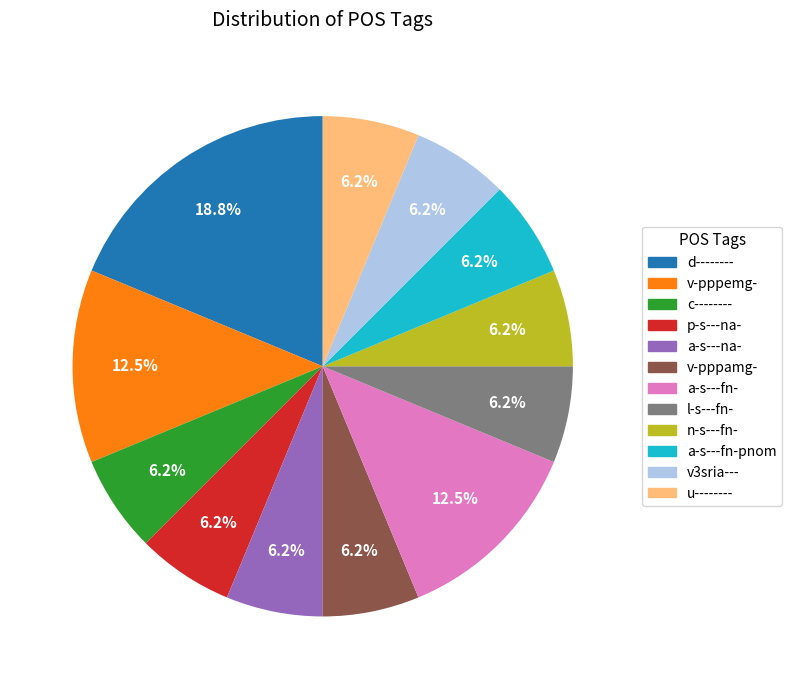

Is there any slice that represents more than half of the pie?

No